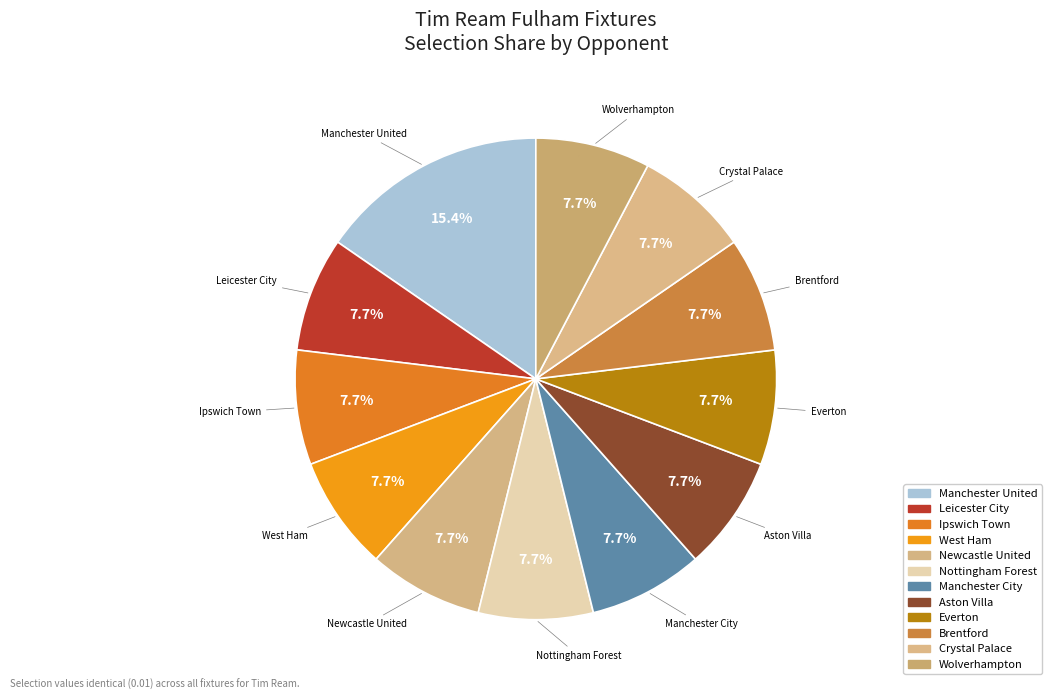

Count the number of slices in the pie.

12